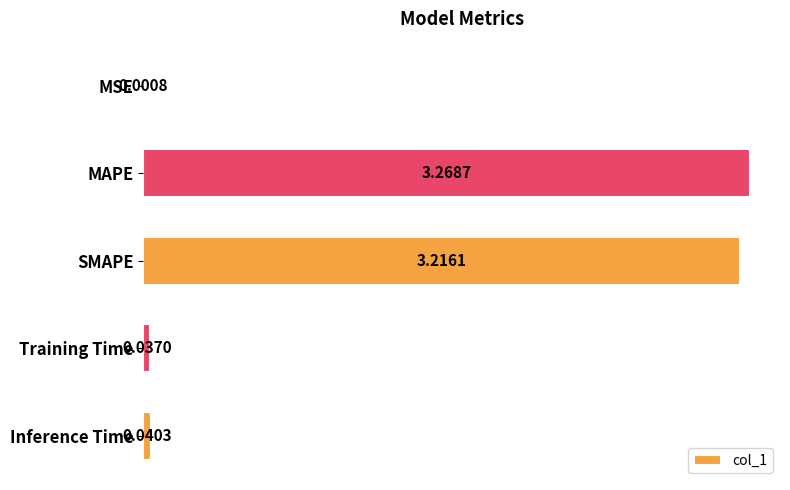

Which label corresponds to the largest value in the chart?

MAPE